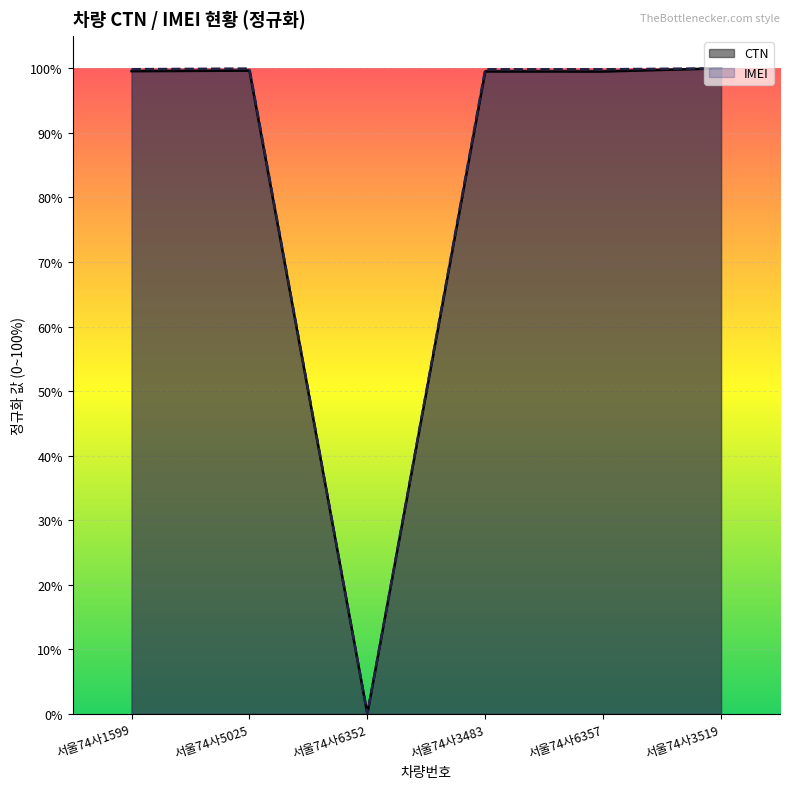

Rank the series at 서울74사6357 from highest to lowest value.

IMEI, CTN